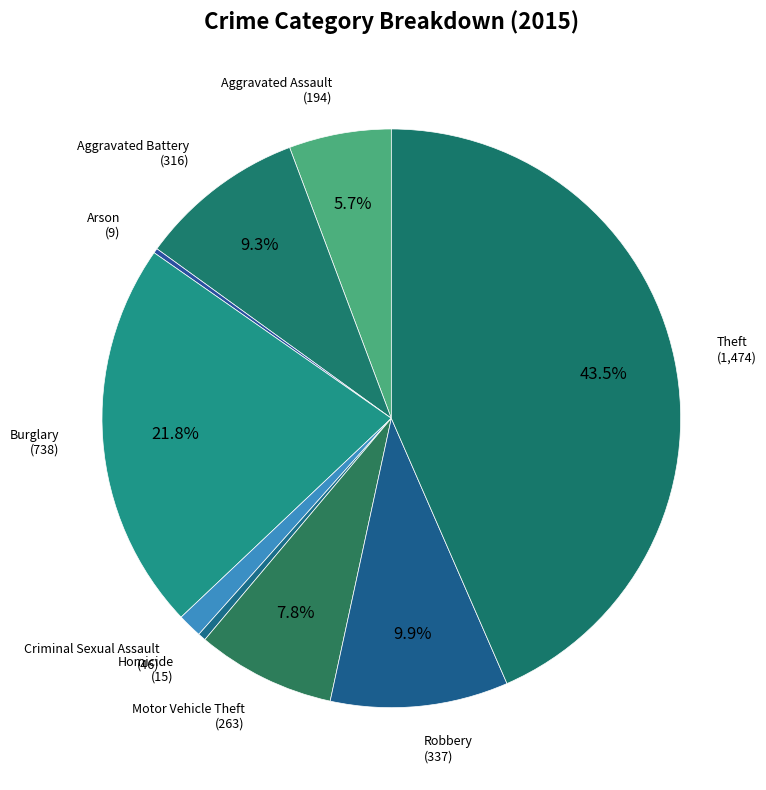

Which slice is the largest?

Theft